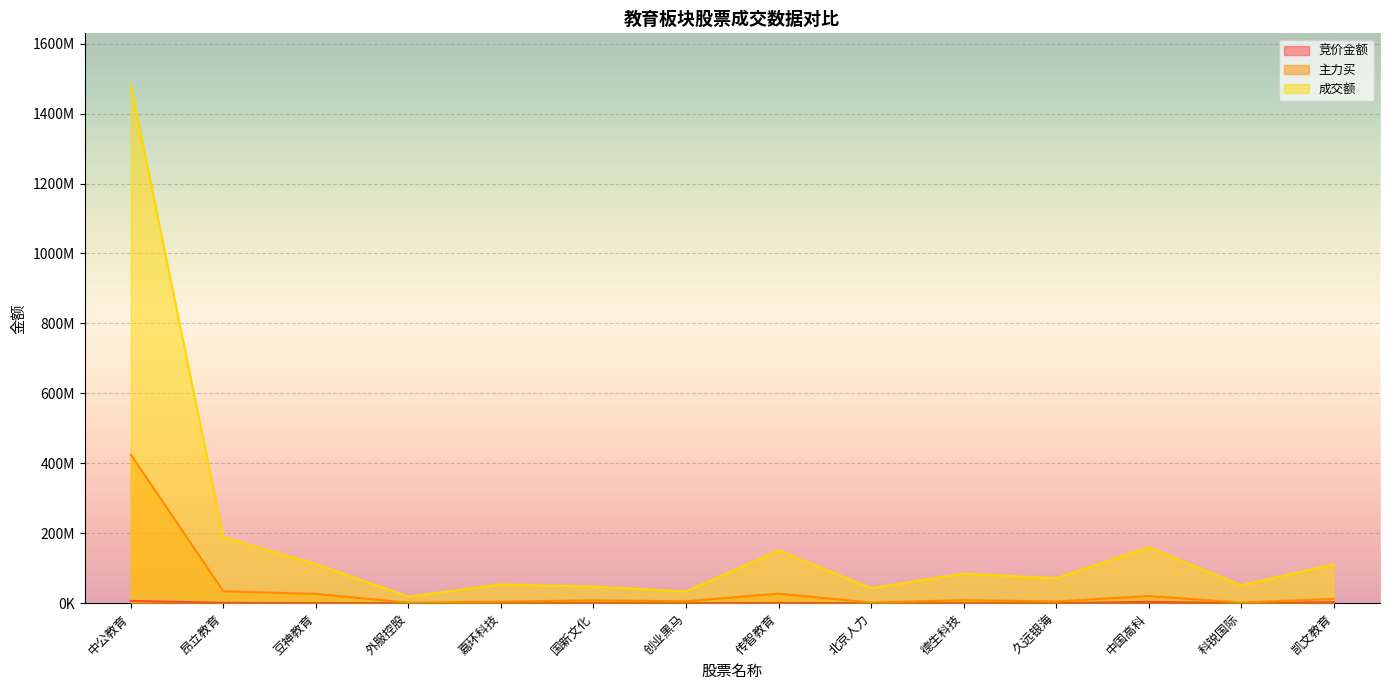

Between 中国高科 and 中公教育, which is larger?

中公教育